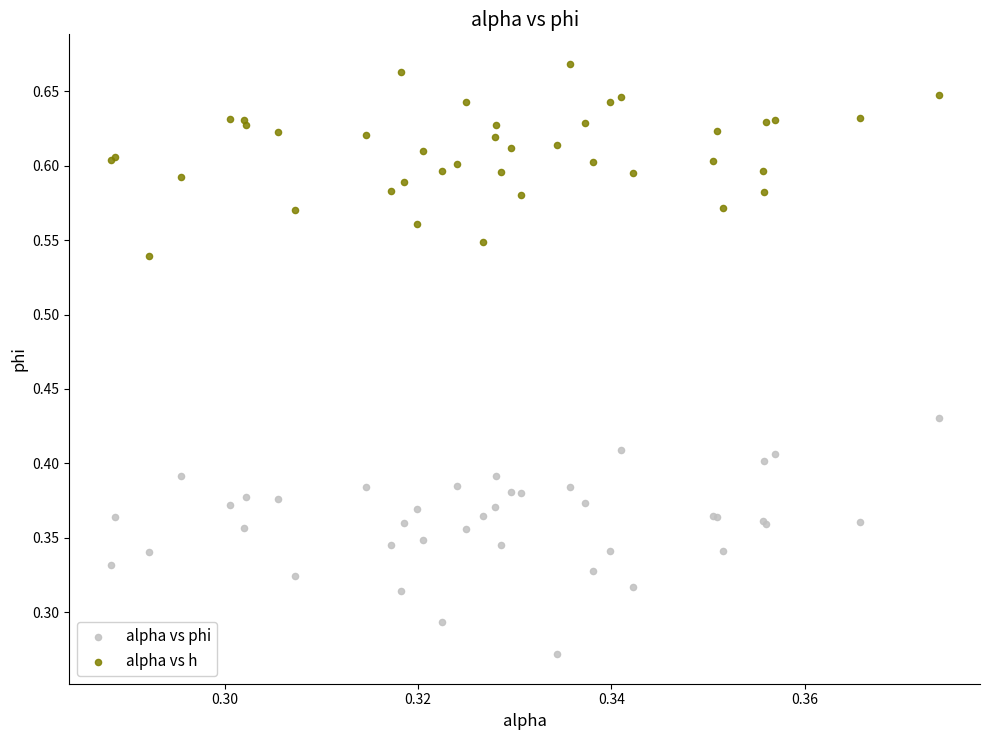

Which series has the largest Y range (max minus min)?

alpha vs phi